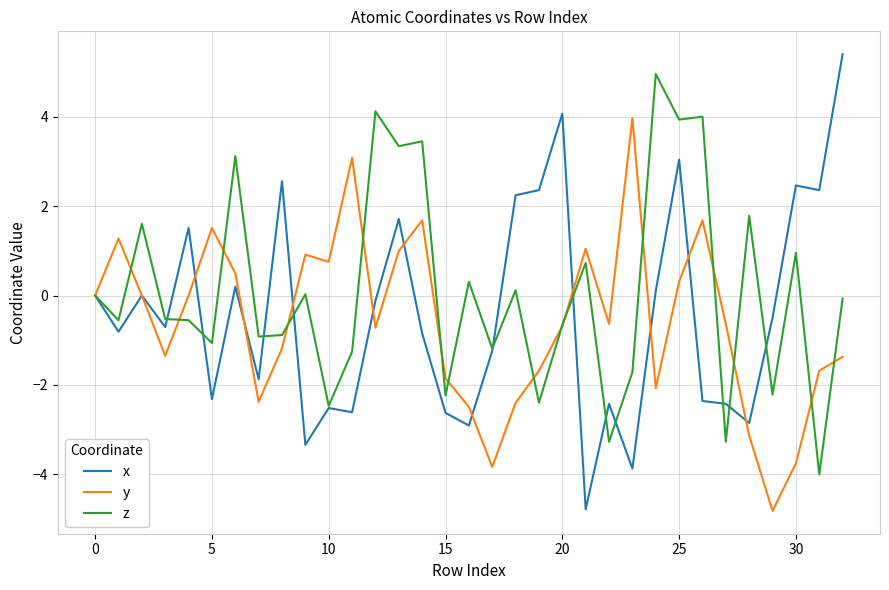

Rank the series by their maximum value, from lowest to highest.

y, z, x